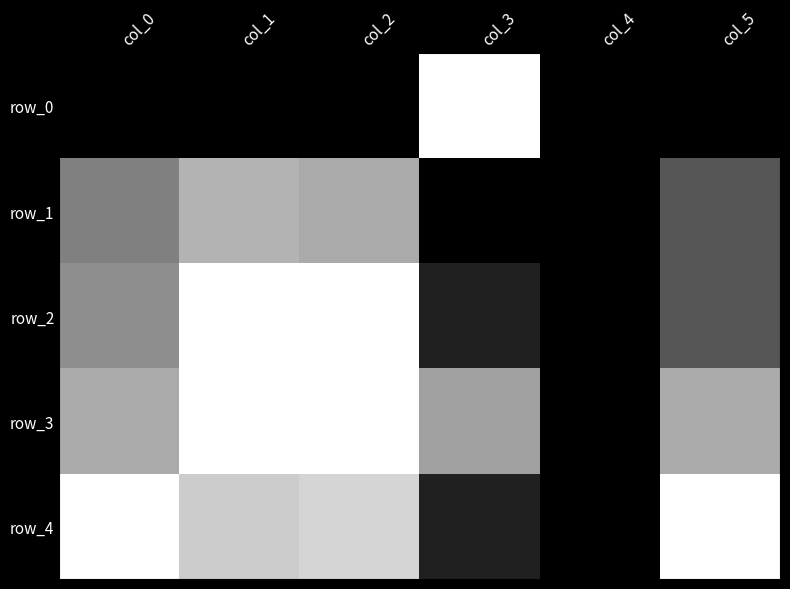

How many data points in row_3 are above 0?

5